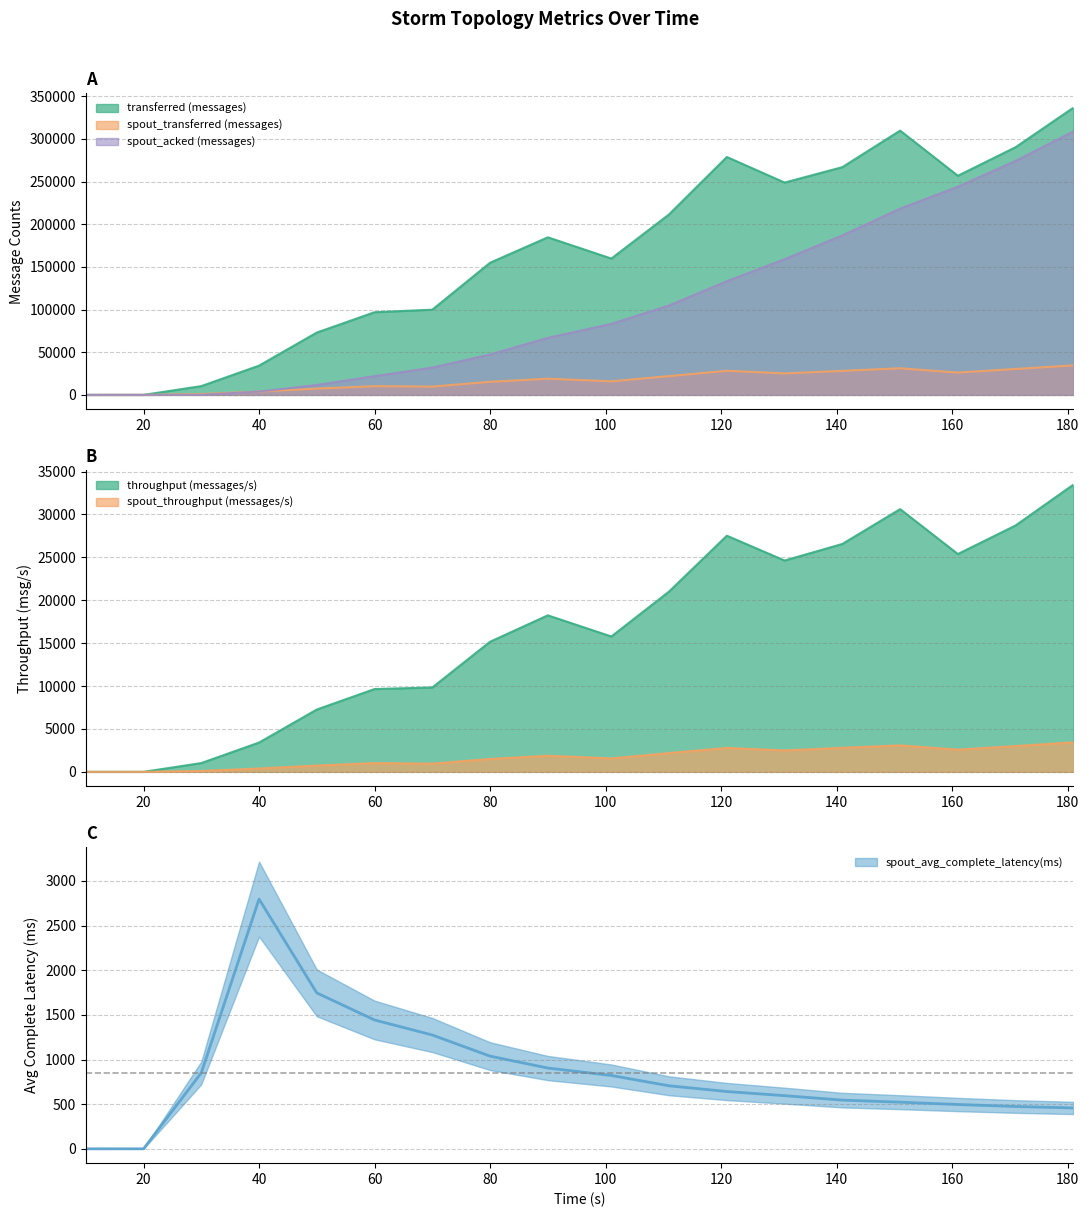

True or false: throughput (messages/s) and transferred (messages) cross at least once.

False